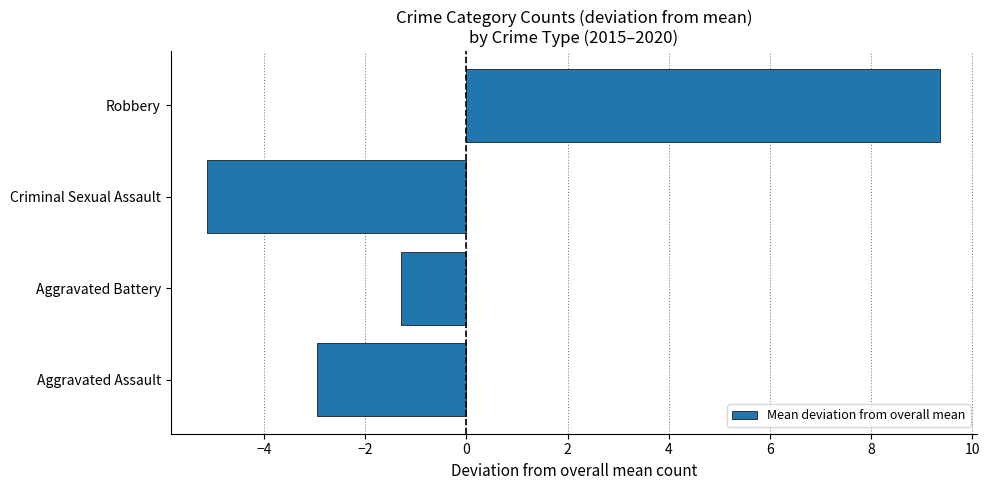

Is it true that the value at Aggravated Assault is -4.8?

False